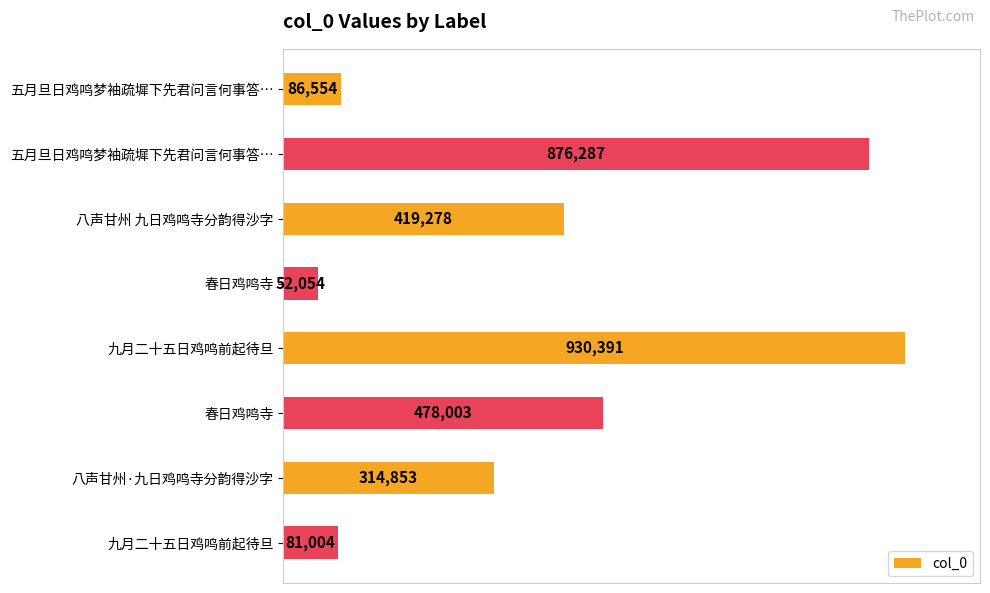

Does the chart contain any negative values?

No